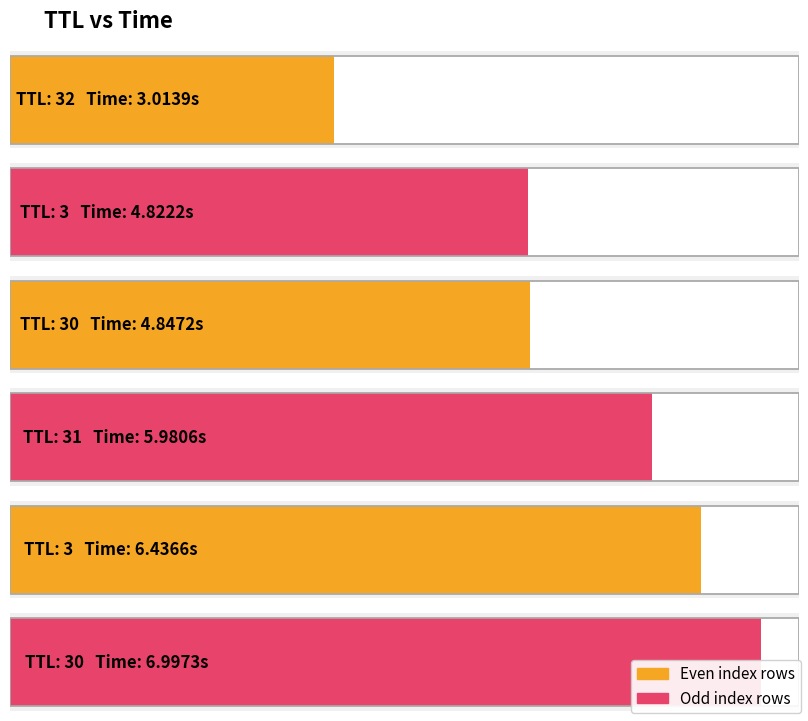

Reading right to left, transcribe all the data shown in this chart.

7.0	6.4	6.0	4.8	4.8	3.0